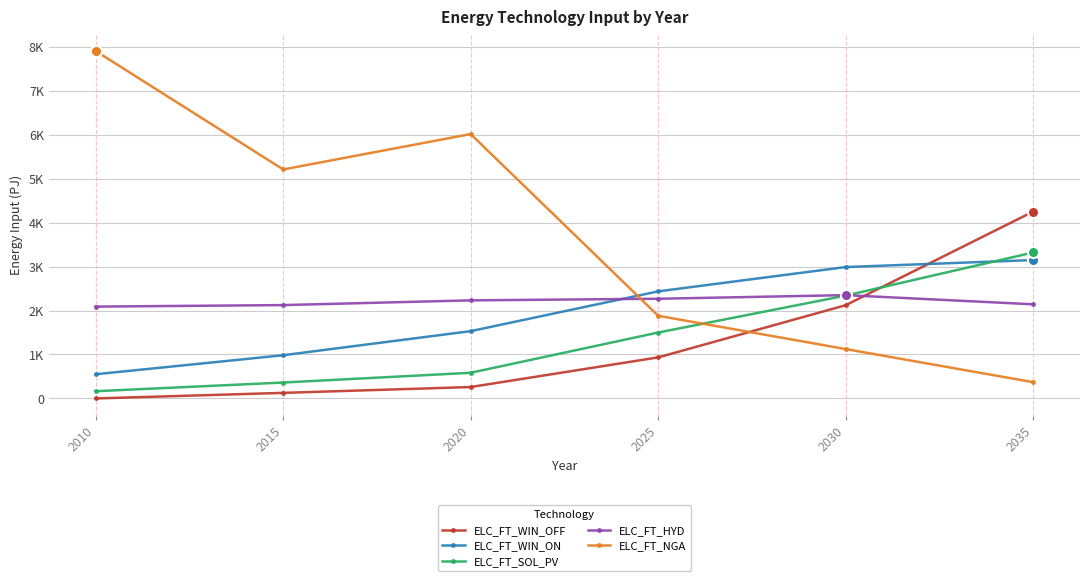

What is the value of the ELC_FT_WIN_ON point at the 4th from the left?

2435.6